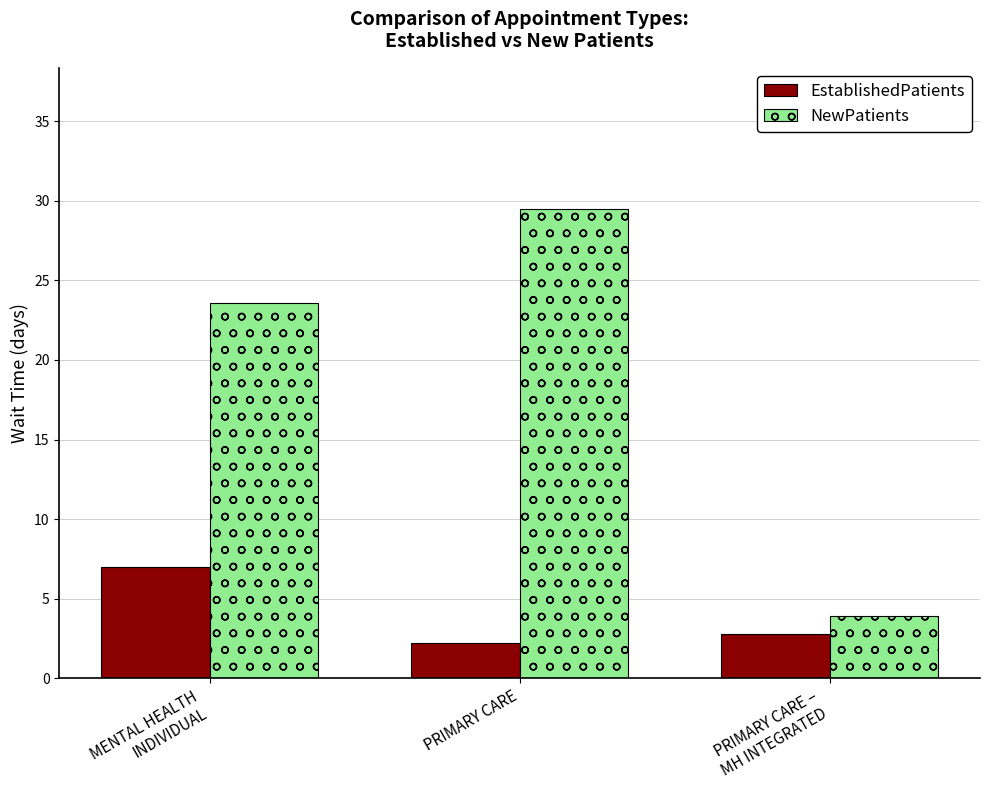

Reading left to right, what are all the values shown in this chart?

EstablishedPatients: MENTAL HEALTH
INDIVIDUAL=7.0	PRIMARY CARE=2.2	PRIMARY CARE –
MH INTEGRATED=2.8
NewPatients: MENTAL HEALTH
INDIVIDUAL=23.6	PRIMARY CARE=29.5	PRIMARY CARE –
MH INTEGRATED=3.9